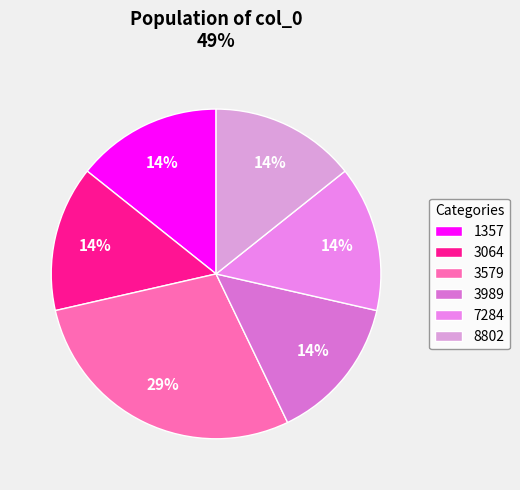

Is 3989 the majority of the pie?

No